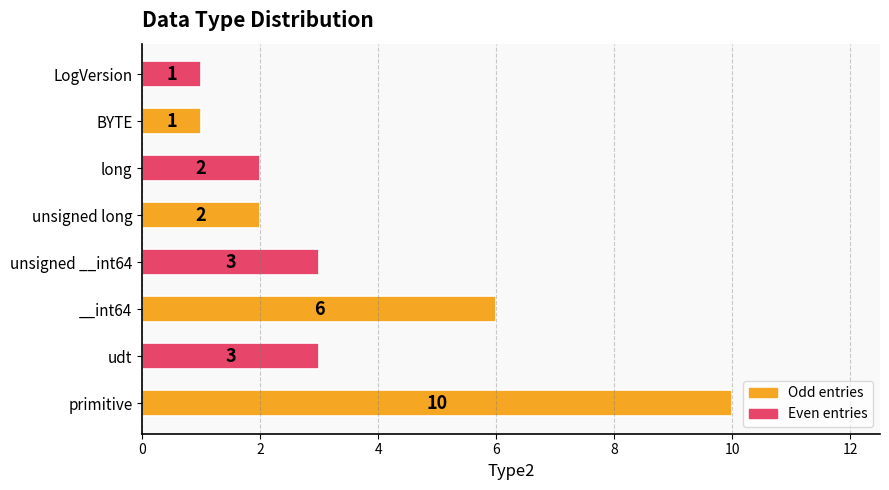

The value at udt is 3. True or false?

True